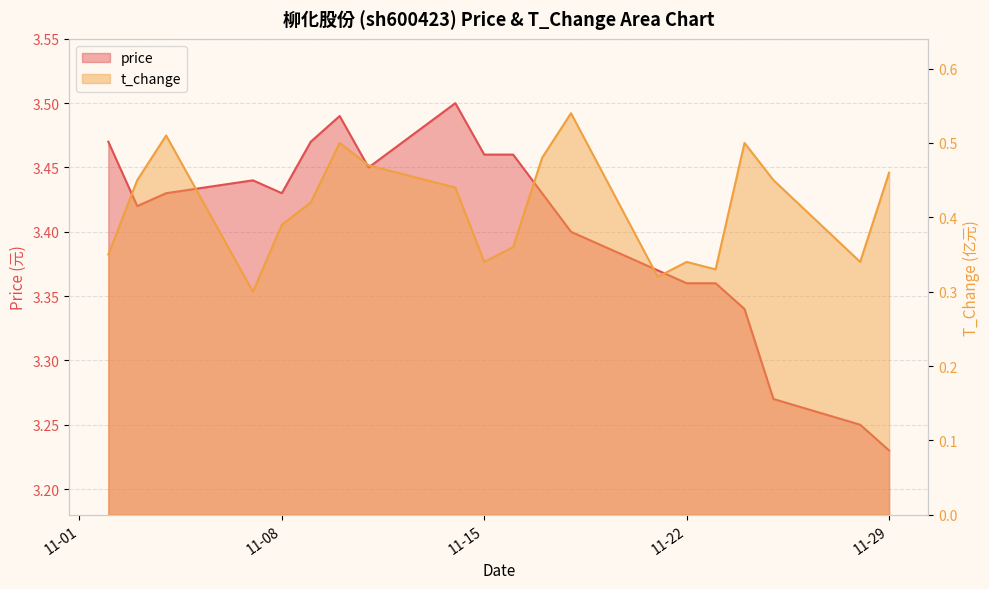

How many interior local peaks does the t_change series have?

5